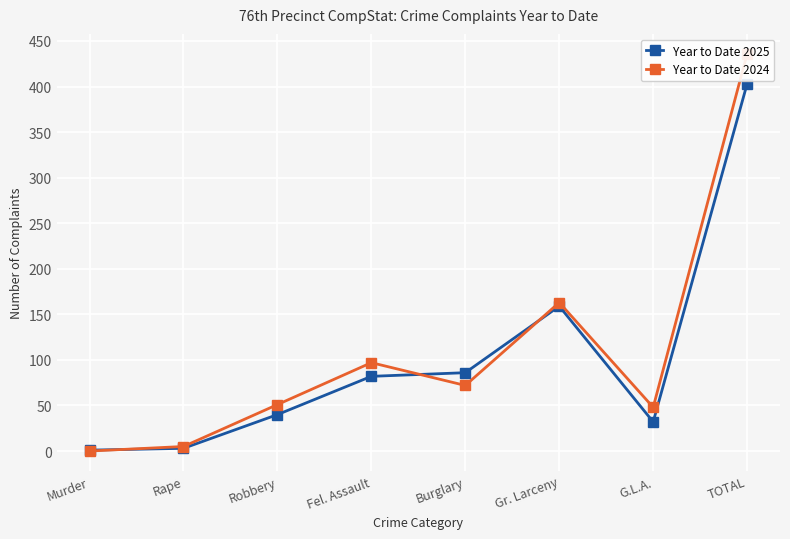

What are all the series names shown in the legend?

Year to Date 2025, Year to Date 2024